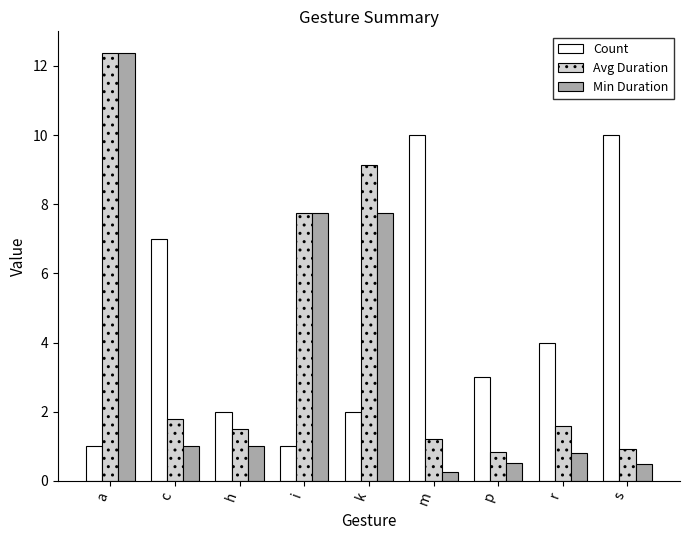

What is the difference between the highest and lowest values at c?

6.0